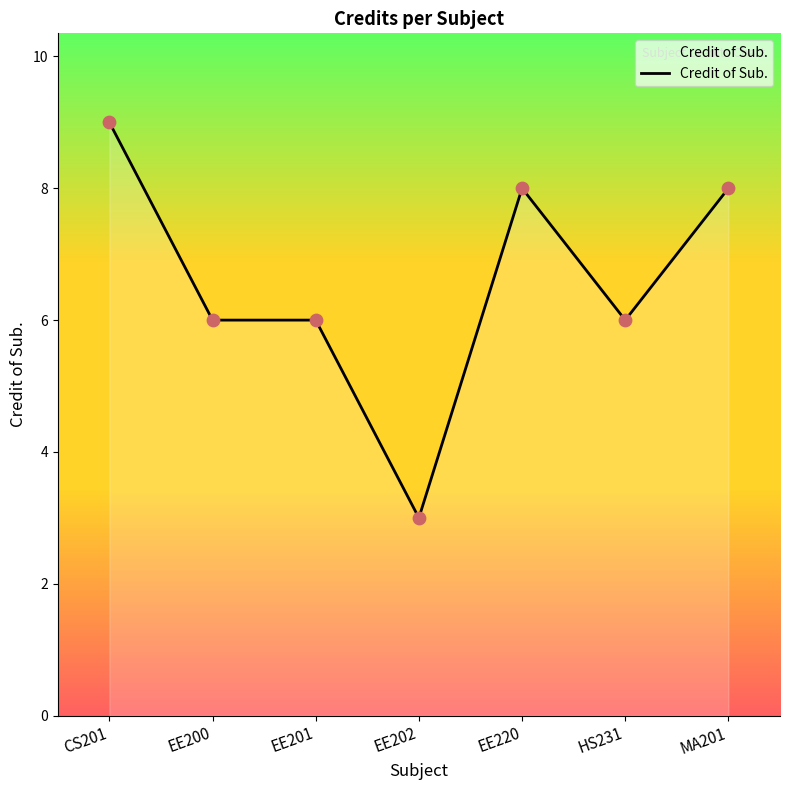

What is the ratio of the value at CS201 to the value at EE202?

3.0